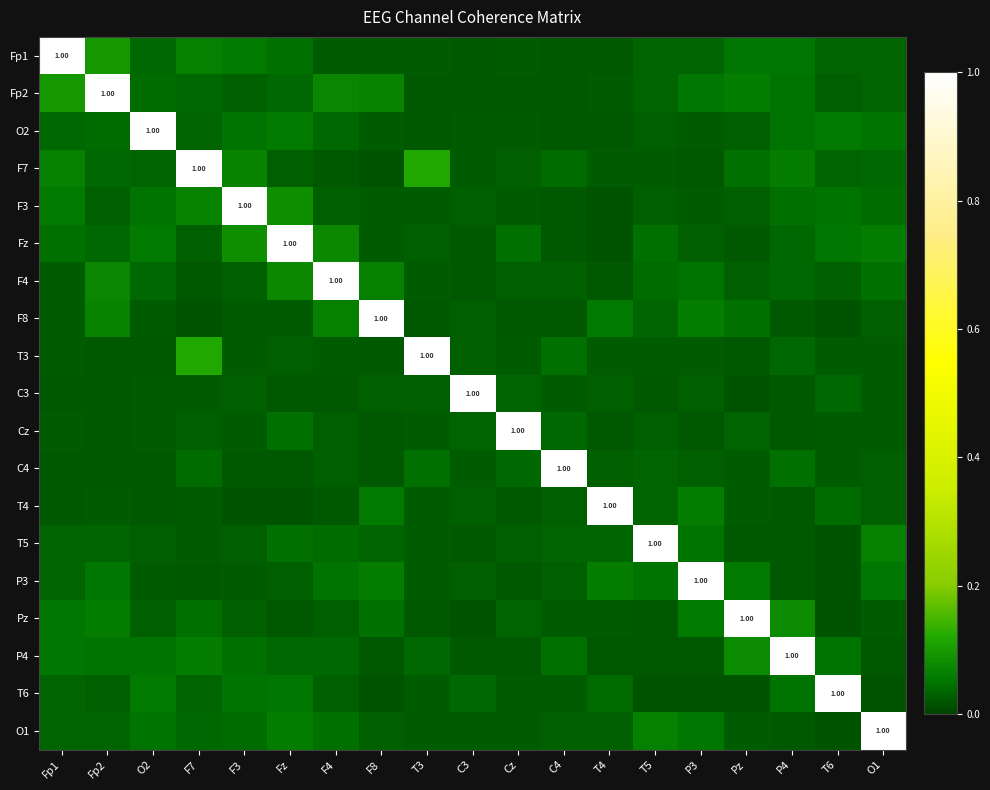

True or false: T3 has a value of 0.0 at F4.

False